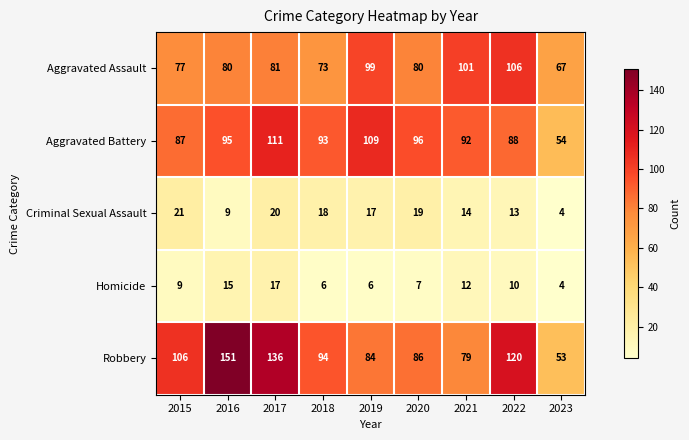

What is the difference between the second highest and minimum values in the Homicide series?

11